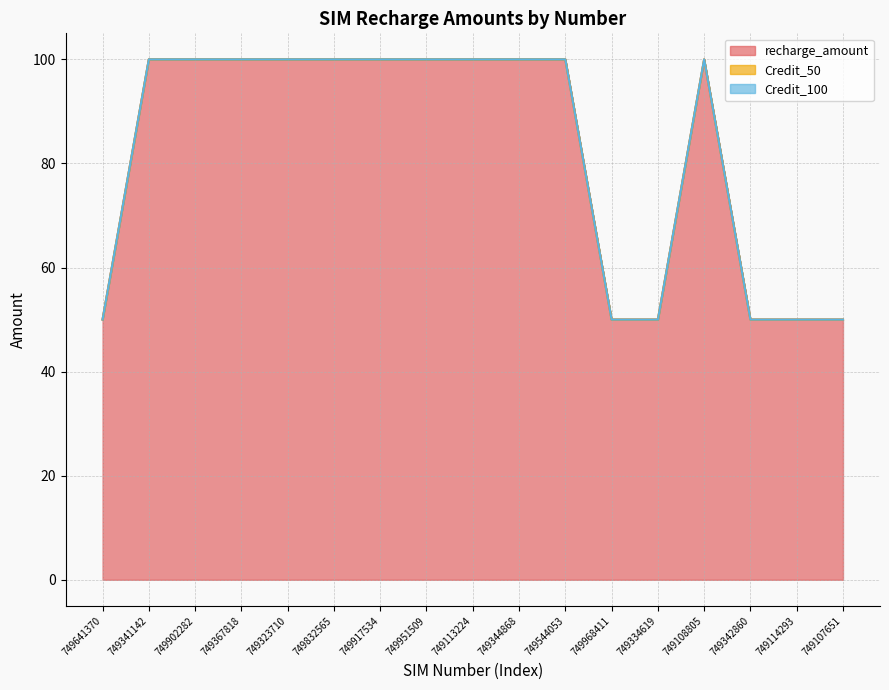

True or false: recharge_amount and Credit_50 intersect in this chart.

False